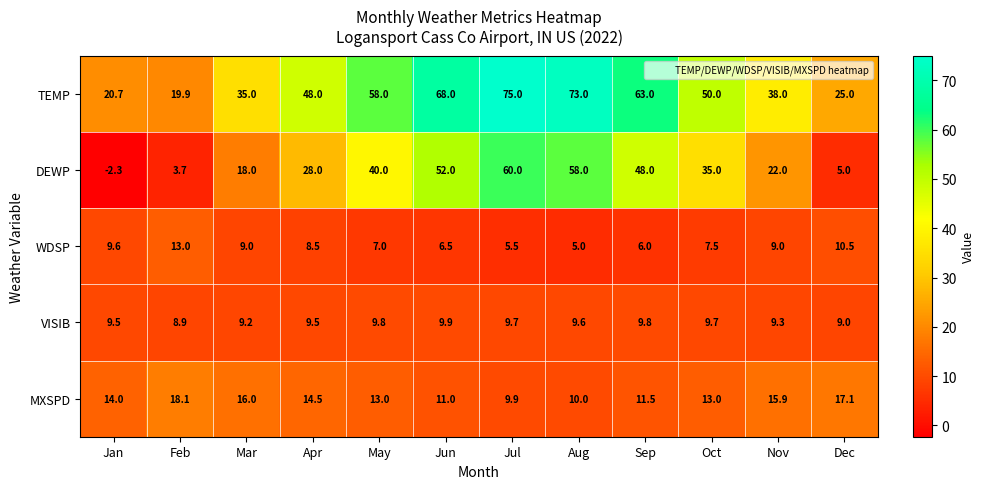

Which category has the lowest value in the MXSPD series?

Jul